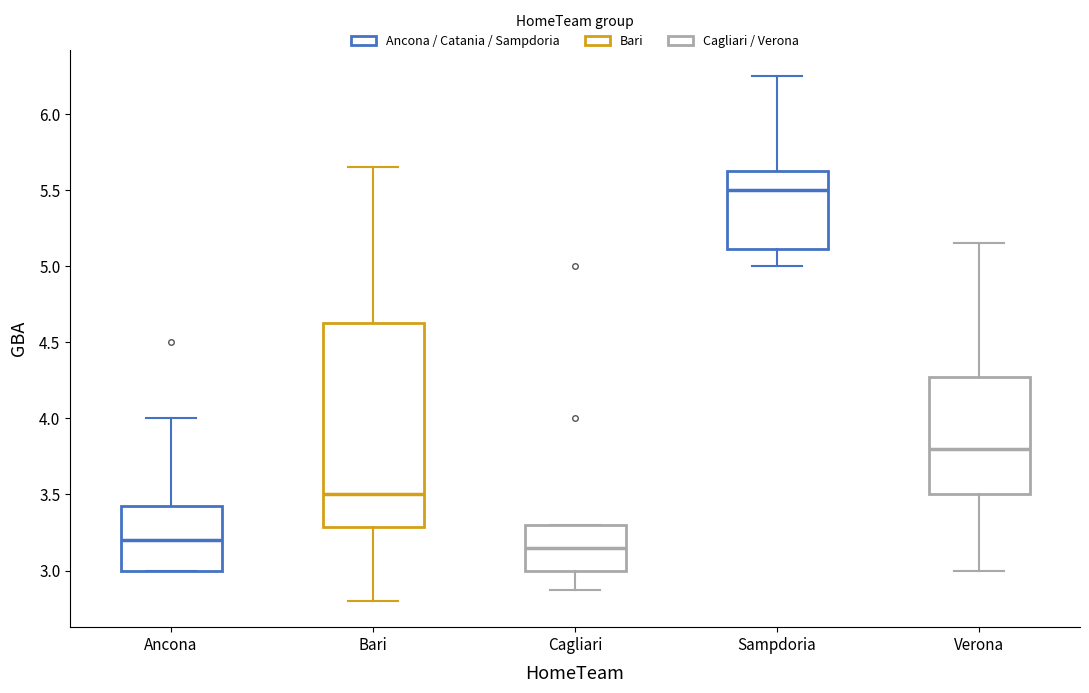

Reading left to right, read every box against the y-axis: the position of its median line, the range the box covers, and the ends of its whiskers. The values are not printed on the chart, so give them approximately, as read against the axis.

Ancona: median 3.20, box 3.00 to 3.45, whiskers 3.00 to 4.00
Bari: median 3.50, box 3.30 to 4.65, whiskers 2.80 to 5.65
Cagliari: median 3.15, box 3.00 to 3.30, whiskers 2.90 to 3.30
Sampdoria: median 5.50, box 5.10 to 5.65, whiskers 5.00 to 6.25
Verona: median 3.80, box 3.50 to 4.30, whiskers 3.00 to 5.15